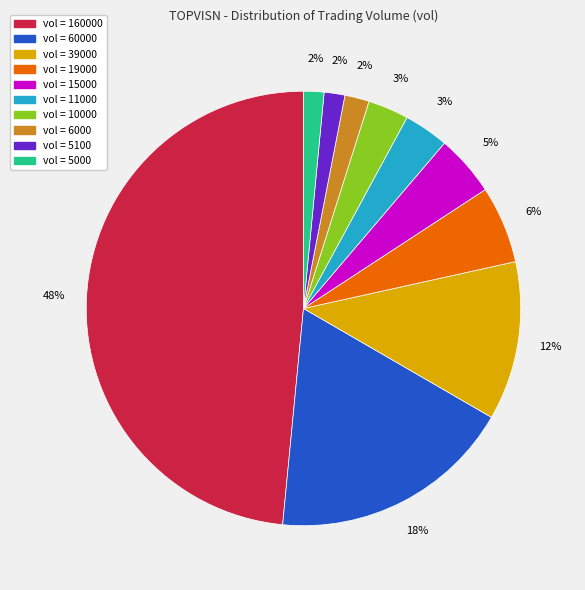

To the nearest percent, what is the average slice percentage?

10%